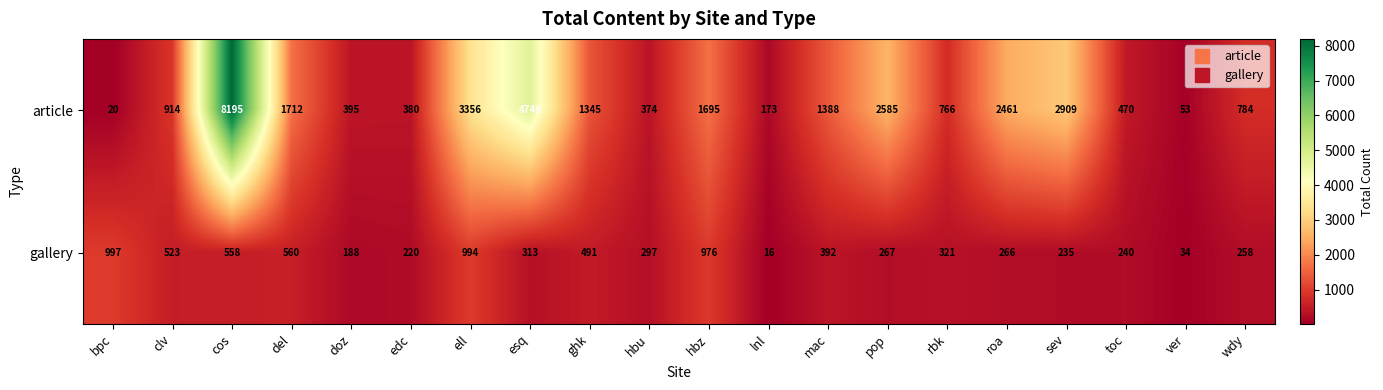

What is the sum of all article values?

34724